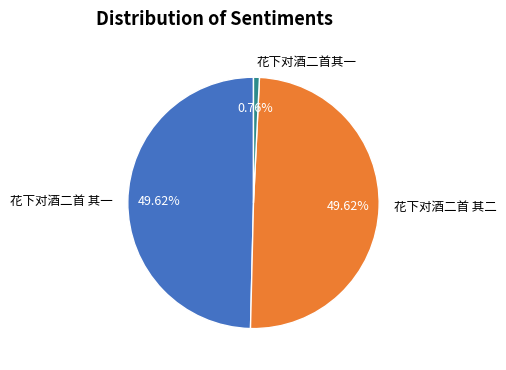

The 花下对酒二首 其二 slice represents 50% of the pie. True or false?

True